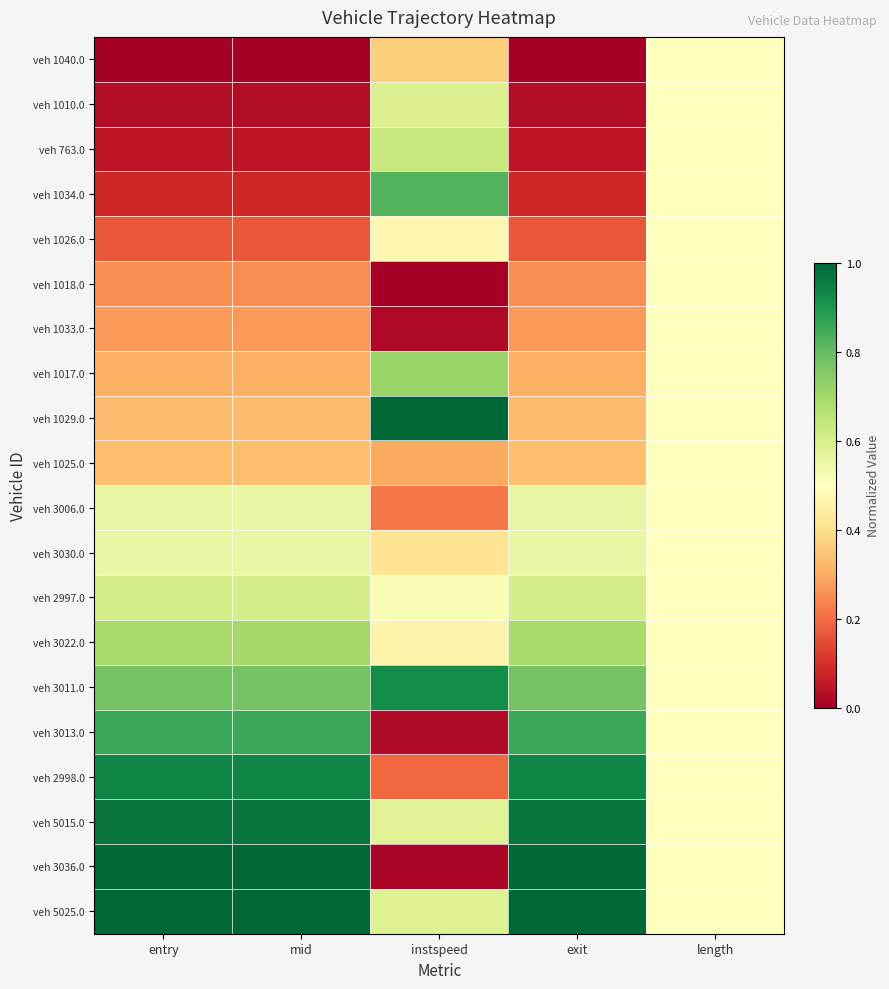

List the series in order of their peak value, highest first.

veh 1029.0, veh 5025.0, veh 3036.0, veh 5015.0, veh 2998.0, veh 3011.0, veh 3013.0, veh 1034.0, veh 1017.0, veh 3022.0, veh 763.0, veh 2997.0, veh 1010.0, veh 3030.0, veh 3006.0, veh 1040.0, veh 1026.0, veh 1018.0, veh 1033.0, veh 1025.0